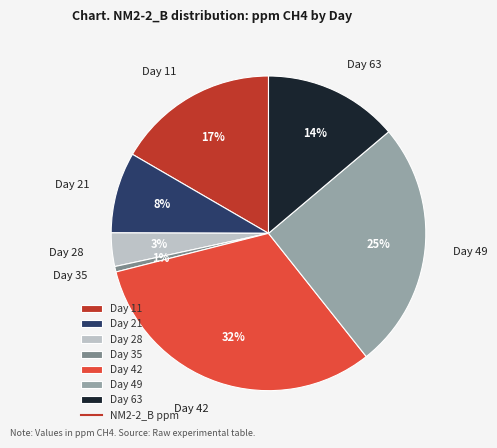

What is the ratio of the value at Day 11 to the value at Day 49?

0.7